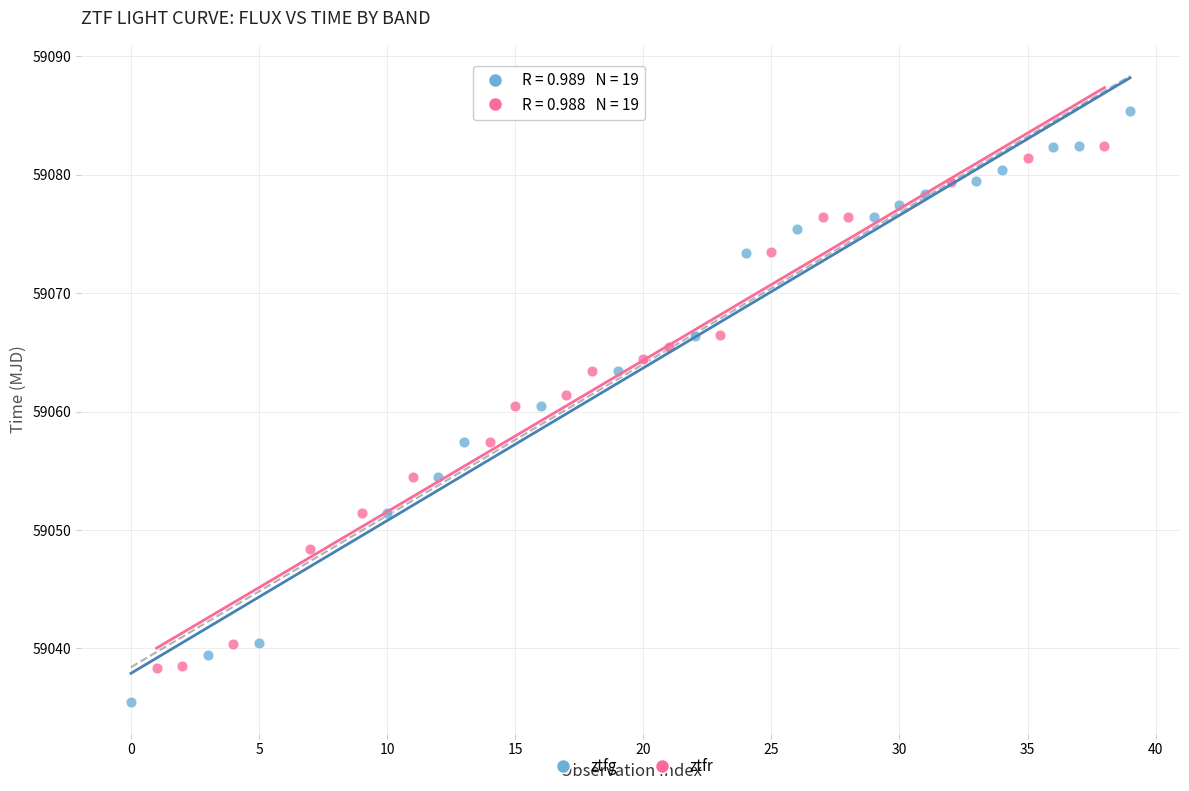

Which series has the largest Y range (max minus min)?

ztfg